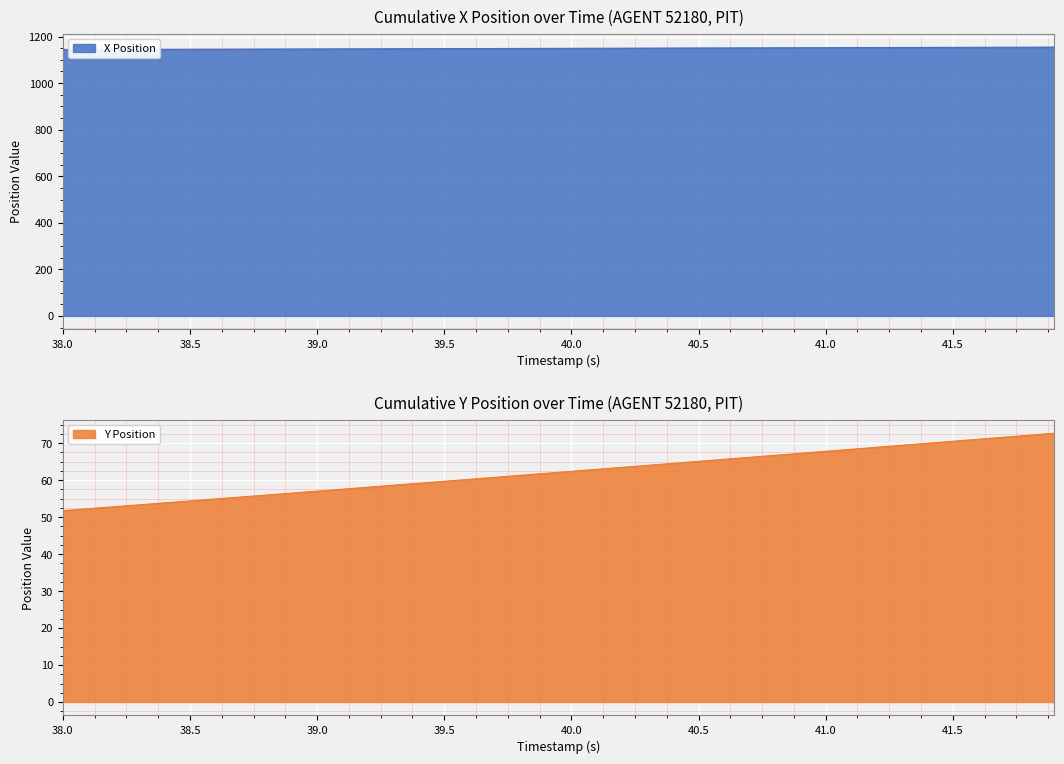

What is the lowest value of the X Position series?

1143.5